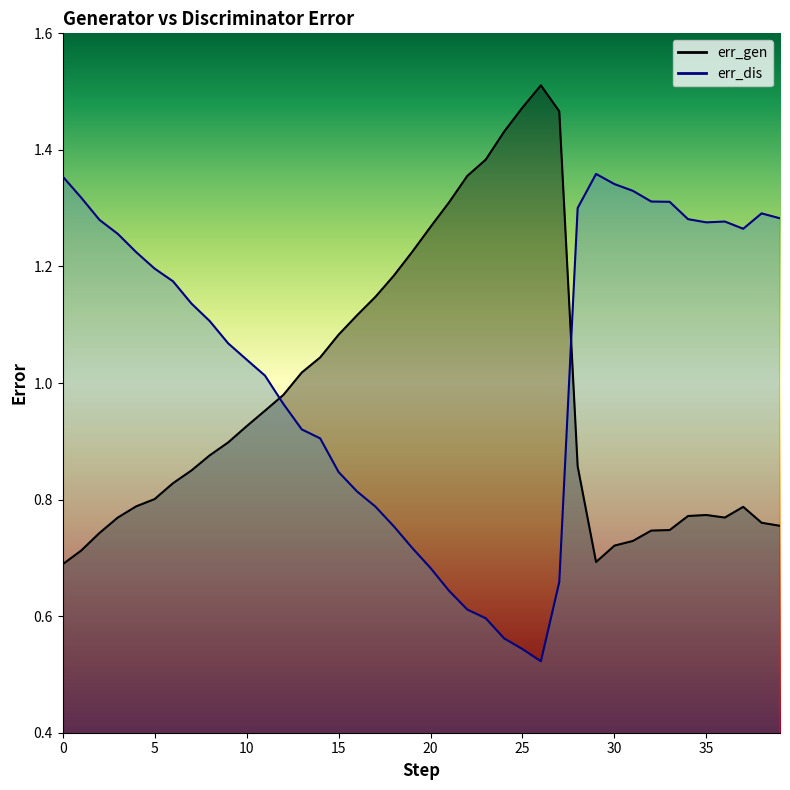

The err_gen series shows 0.3 at 1. True or false?

False